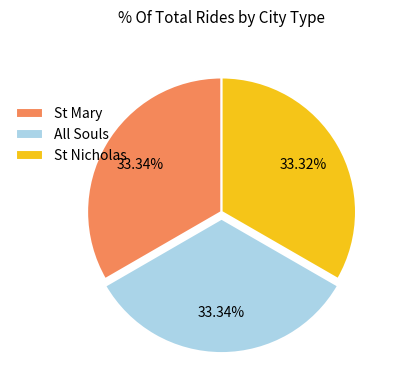

To the nearest percent, what is the average slice percentage?

33%